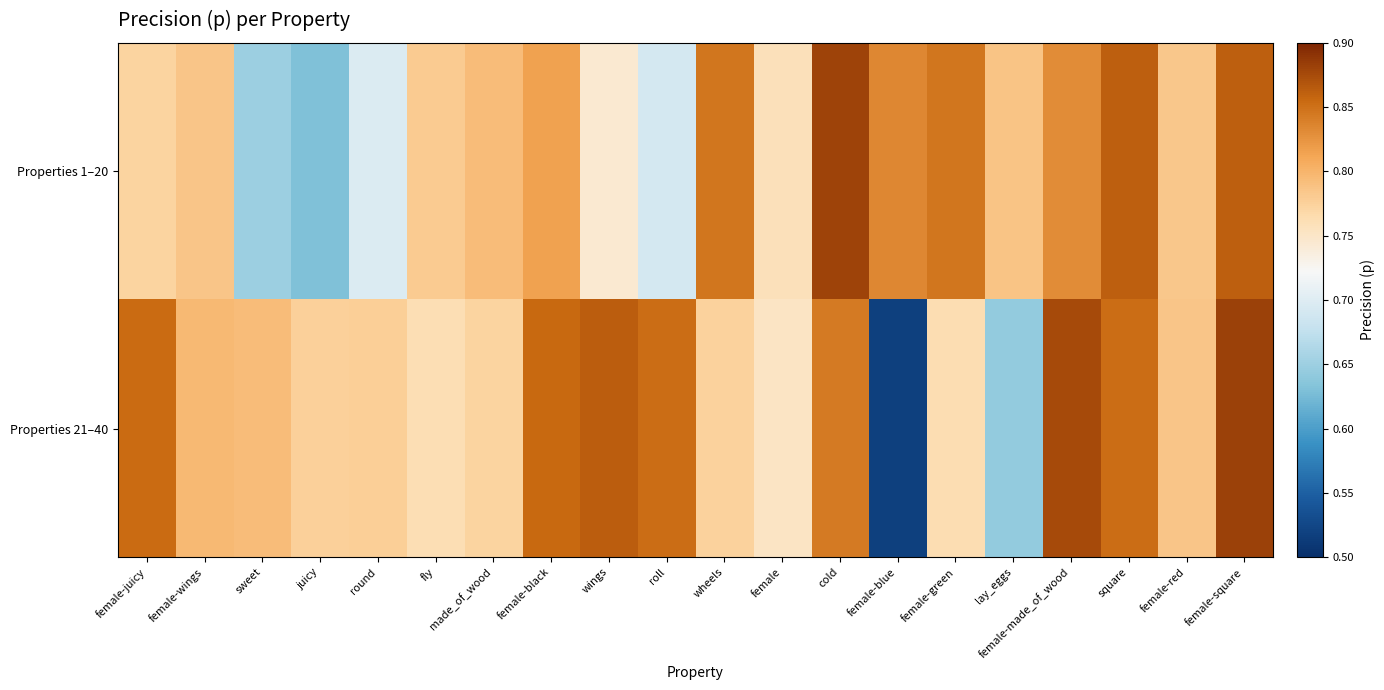

Reading left to right, extract all data points from this chart.

Properties 1–20: female-juicy=0.8	female-wings=0.8	sweet=0.6	juicy=0.6	round=0.7	fly=0.8	made_of_wood=0.8	female-black=0.8	wings=0.7	roll=0.7	wheels=0.8	female=0.8	cold=0.9	female-blue=0.8	female-green=0.8	lay_eggs=0.8	female-made_of_wood=0.8	square=0.9	female-red=0.8	female-square=0.9
Properties 21–40: female-juicy=0.9	female-wings=0.8	sweet=0.8	juicy=0.8	round=0.8	fly=0.8	made_of_wood=0.8	female-black=0.9	wings=0.9	roll=0.9	wheels=0.8	female=0.8	cold=0.8	female-blue=0.5	female-green=0.8	lay_eggs=0.6	female-made_of_wood=0.9	square=0.9	female-red=0.8	female-square=0.9